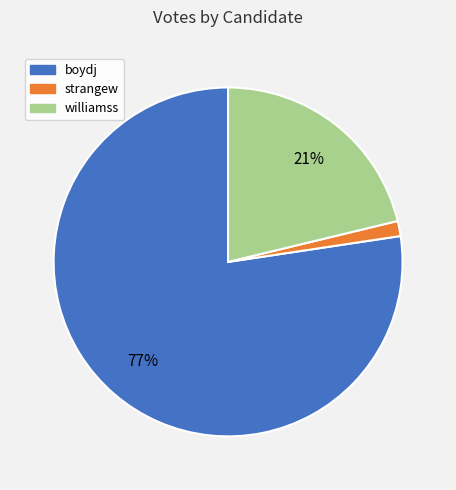

How many slices are in this pie chart?

3